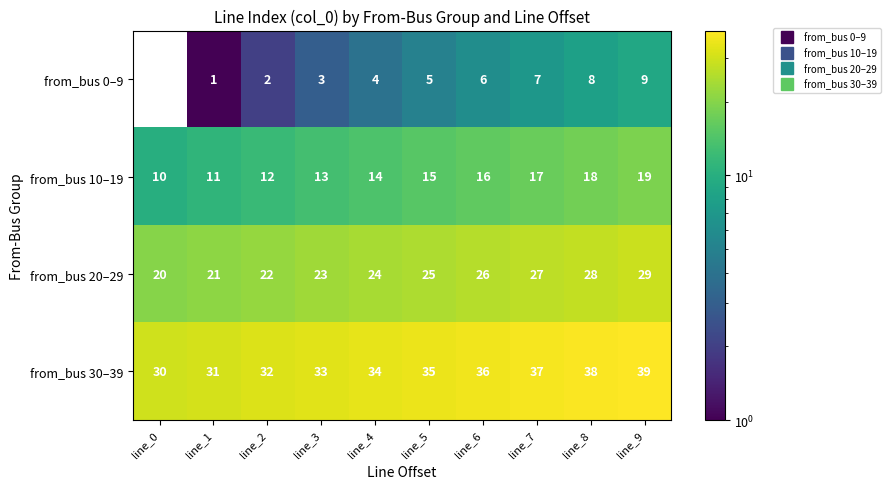

Rank the series at line_4 from highest to lowest value.

from_bus 30–39, from_bus 20–29, from_bus 10–19, from_bus 0–9